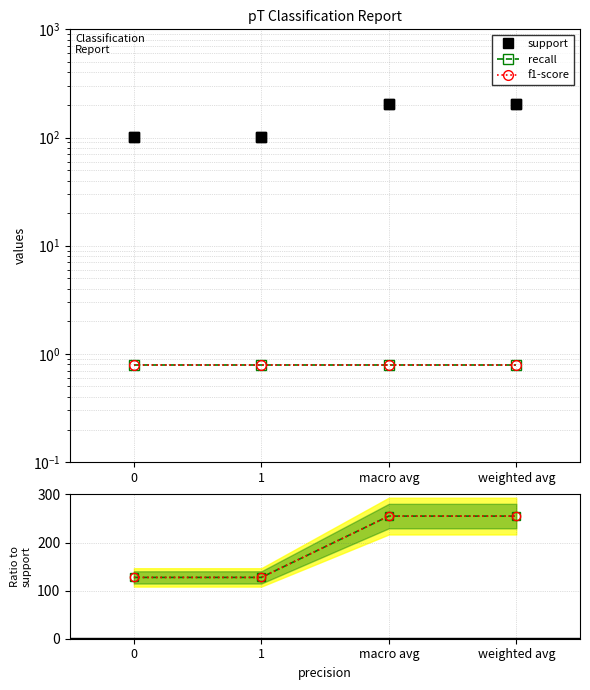

True or false: recall has more than 1 points higher than both neighbors.

False